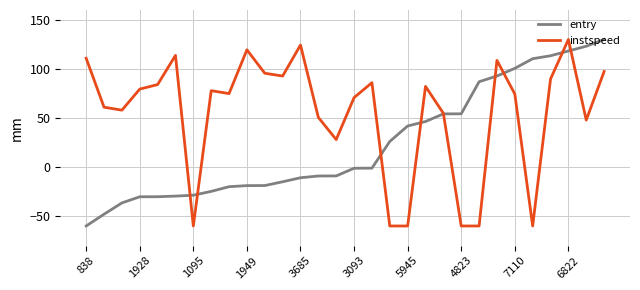

What is the minimum value shown in the chart?

-60.0